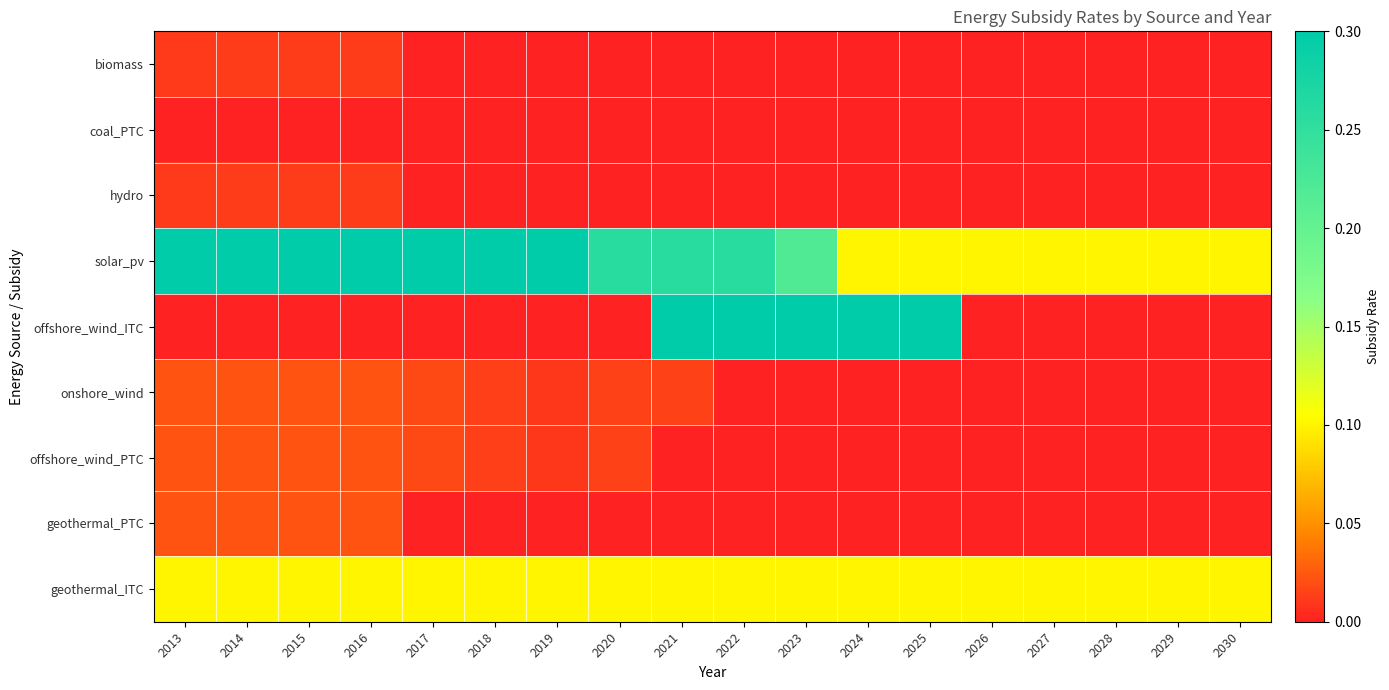

Reading left to right, transcribe all the data shown in this chart.

biomass: 2013=0.0	2014=0.0	2015=0.0	2016=0.0	2017=0.0	2018=0.0	2019=0.0	2020=0.0	2021=0.0	2022=0.0	2023=0.0	2024=0.0	2025=0.0	2026=0.0	2027=0.0	2028=0.0	2029=0.0	2030=0.0
coal_PTC: 2013=0.0	2014=0.0	2015=0.0	2016=0.0	2017=0.0	2018=0.0	2019=0.0	2020=0.0	2021=0.0	2022=0.0	2023=0.0	2024=0.0	2025=0.0	2026=0.0	2027=0.0	2028=0.0	2029=0.0	2030=0.0
hydro: 2013=0.0	2014=0.0	2015=0.0	2016=0.0	2017=0.0	2018=0.0	2019=0.0	2020=0.0	2021=0.0	2022=0.0	2023=0.0	2024=0.0	2025=0.0	2026=0.0	2027=0.0	2028=0.0	2029=0.0	2030=0.0
solar_pv: 2013=0.3	2014=0.3	2015=0.3	2016=0.3	2017=0.3	2018=0.3	2019=0.3	2020=0.3	2021=0.3	2022=0.3	2023=0.2	2024=0.1	2025=0.1	2026=0.1	2027=0.1	2028=0.1	2029=0.1	2030=0.1
offshore_wind_ITC: 2013=0.0	2014=0.0	2015=0.0	2016=0.0	2017=0.0	2018=0.0	2019=0.0	2020=0.0	2021=0.3	2022=0.3	2023=0.3	2024=0.3	2025=0.3	2026=0.0	2027=0.0	2028=0.0	2029=0.0	2030=0.0
onshore_wind: 2013=0.0	2014=0.0	2015=0.0	2016=0.0	2017=0.0	2018=0.0	2019=0.0	2020=0.0	2021=0.0	2022=0.0	2023=0.0	2024=0.0	2025=0.0	2026=0.0	2027=0.0	2028=0.0	2029=0.0	2030=0.0
offshore_wind_PTC: 2013=0.0	2014=0.0	2015=0.0	2016=0.0	2017=0.0	2018=0.0	2019=0.0	2020=0.0	2021=0.0	2022=0.0	2023=0.0	2024=0.0	2025=0.0	2026=0.0	2027=0.0	2028=0.0	2029=0.0	2030=0.0
geothermal_PTC: 2013=0.0	2014=0.0	2015=0.0	2016=0.0	2017=0.0	2018=0.0	2019=0.0	2020=0.0	2021=0.0	2022=0.0	2023=0.0	2024=0.0	2025=0.0	2026=0.0	2027=0.0	2028=0.0	2029=0.0	2030=0.0
geothermal_ITC: 2013=0.1	2014=0.1	2015=0.1	2016=0.1	2017=0.1	2018=0.1	2019=0.1	2020=0.1	2021=0.1	2022=0.1	2023=0.1	2024=0.1	2025=0.1	2026=0.1	2027=0.1	2028=0.1	2029=0.1	2030=0.1